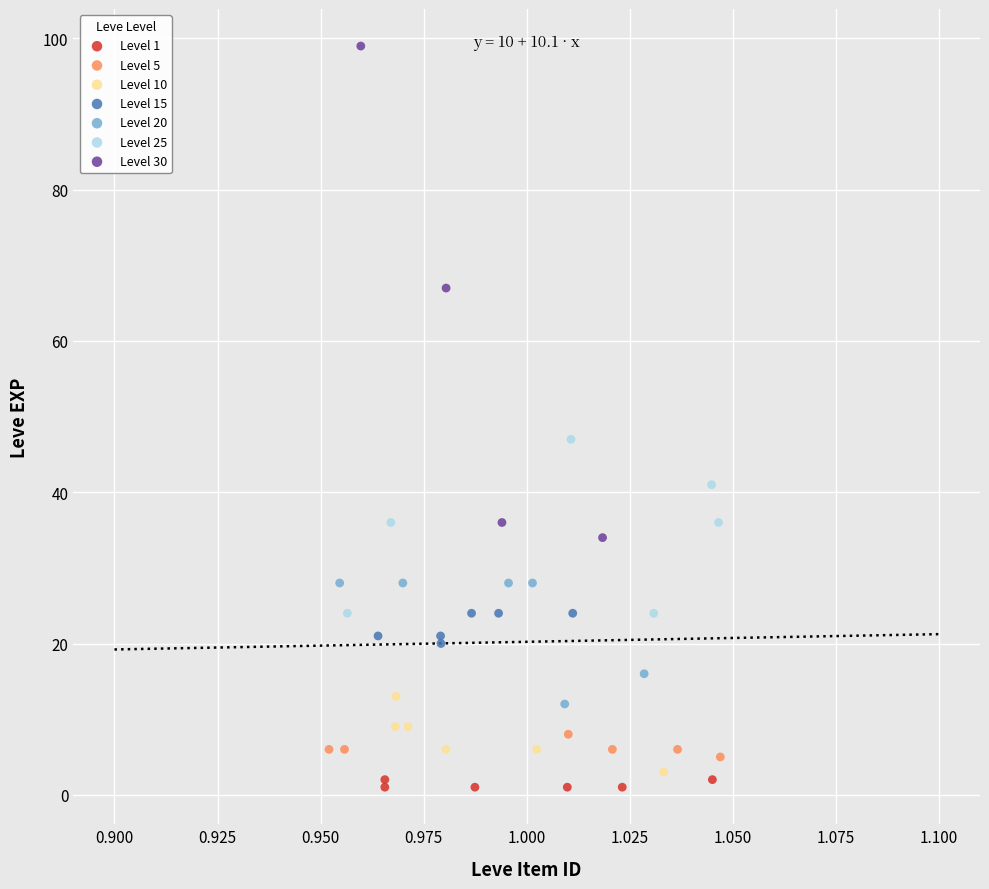

Which series reaches the maximum Y coordinate?

Level 30